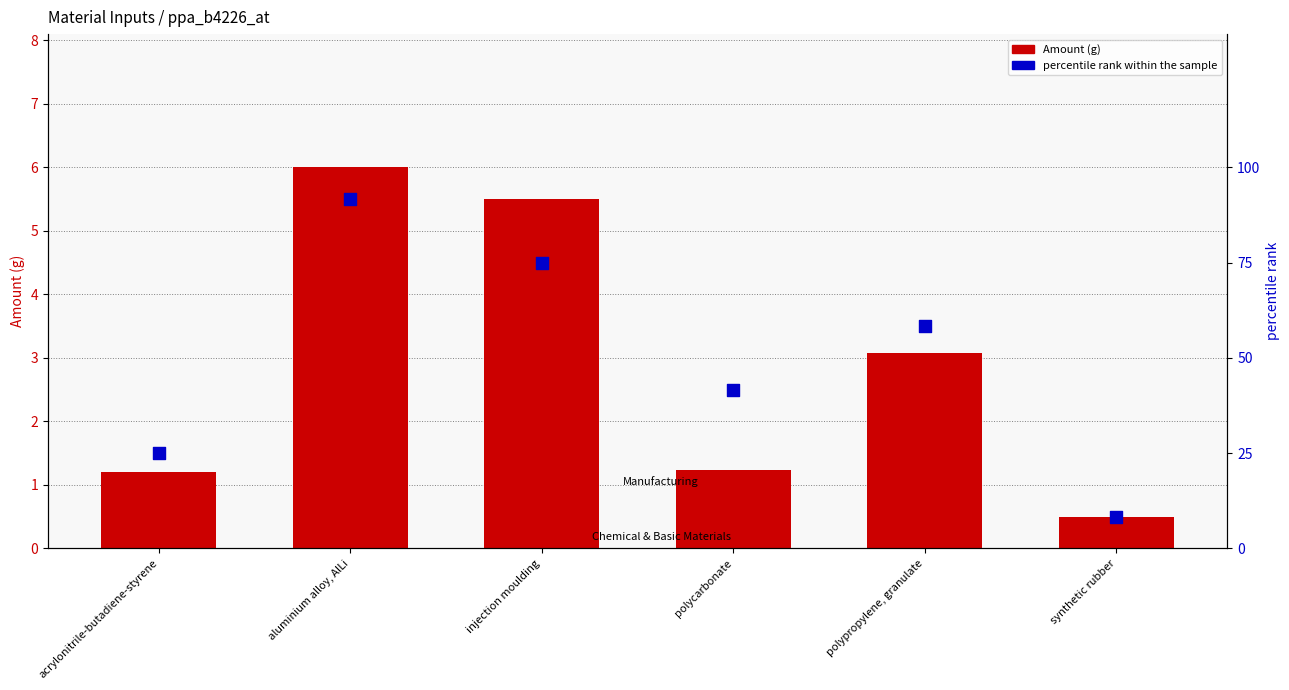

Is the value of percentile rank within the sample at aluminium alloy, AlLi greater than the value of Amount (g) at aluminium alloy, AlLi?

Yes